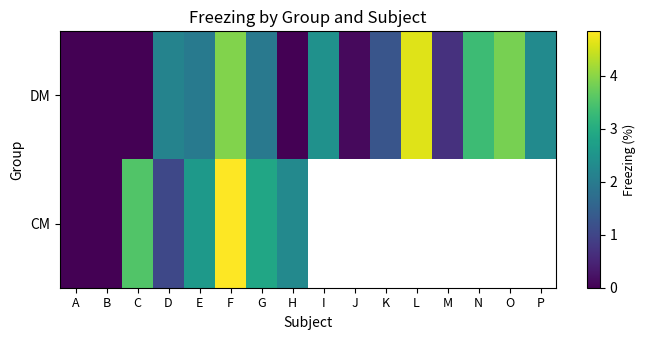

At which category does the chart reach its minimum across all series?

A